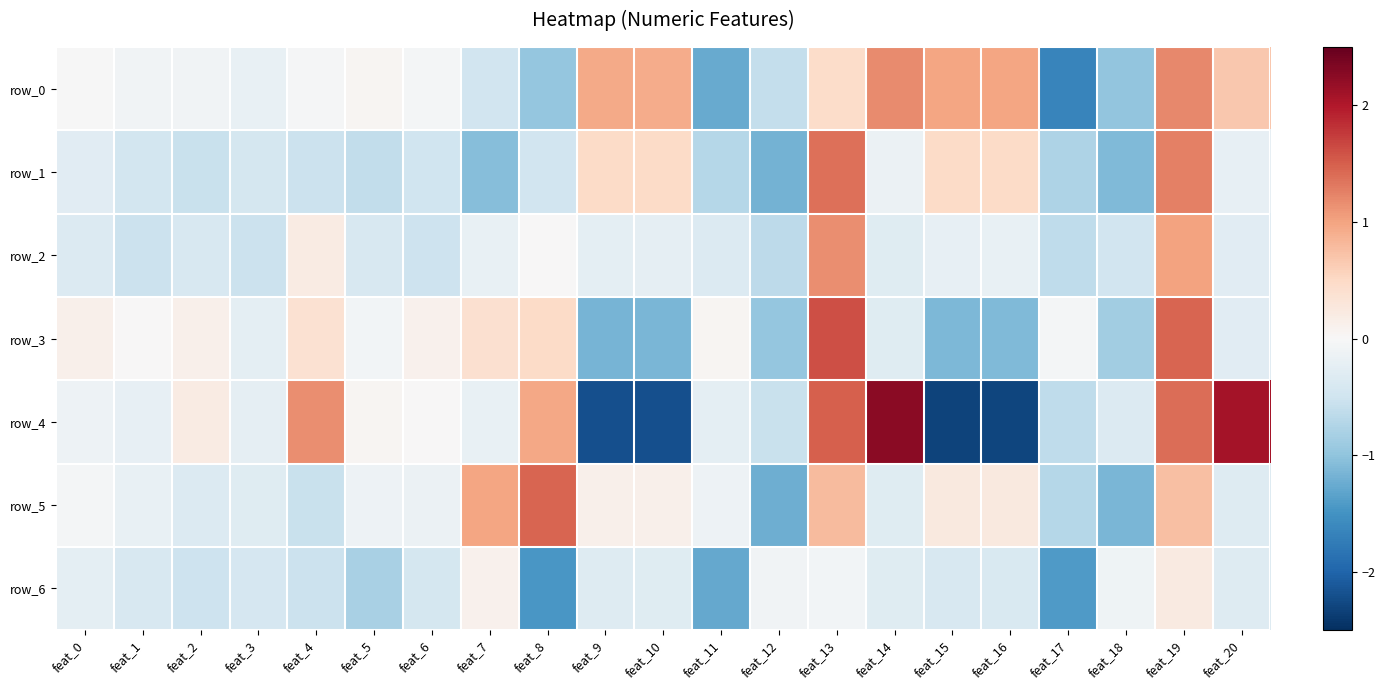

How many categories are shown in the chart?

21